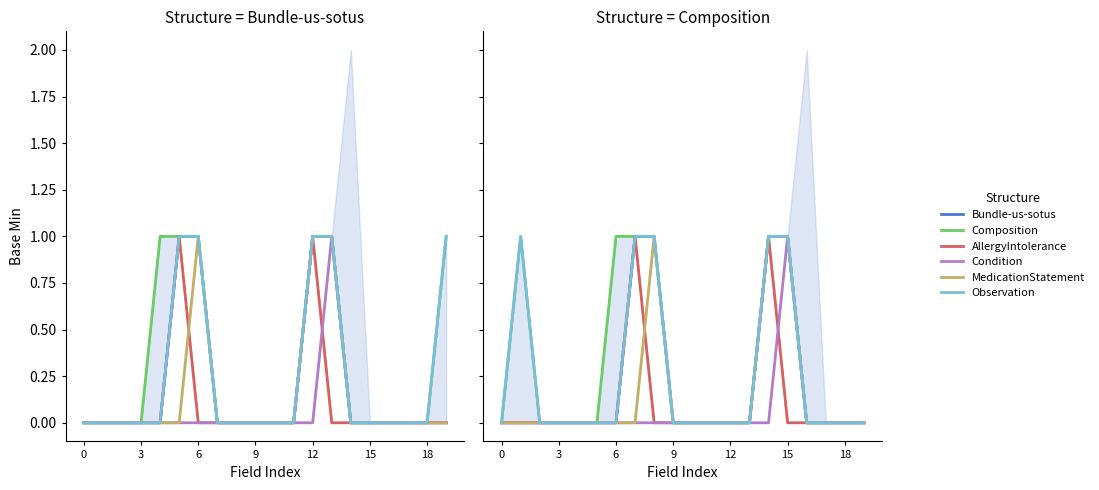

How many times do Condition and AllergyIntolerance cross each other?

1